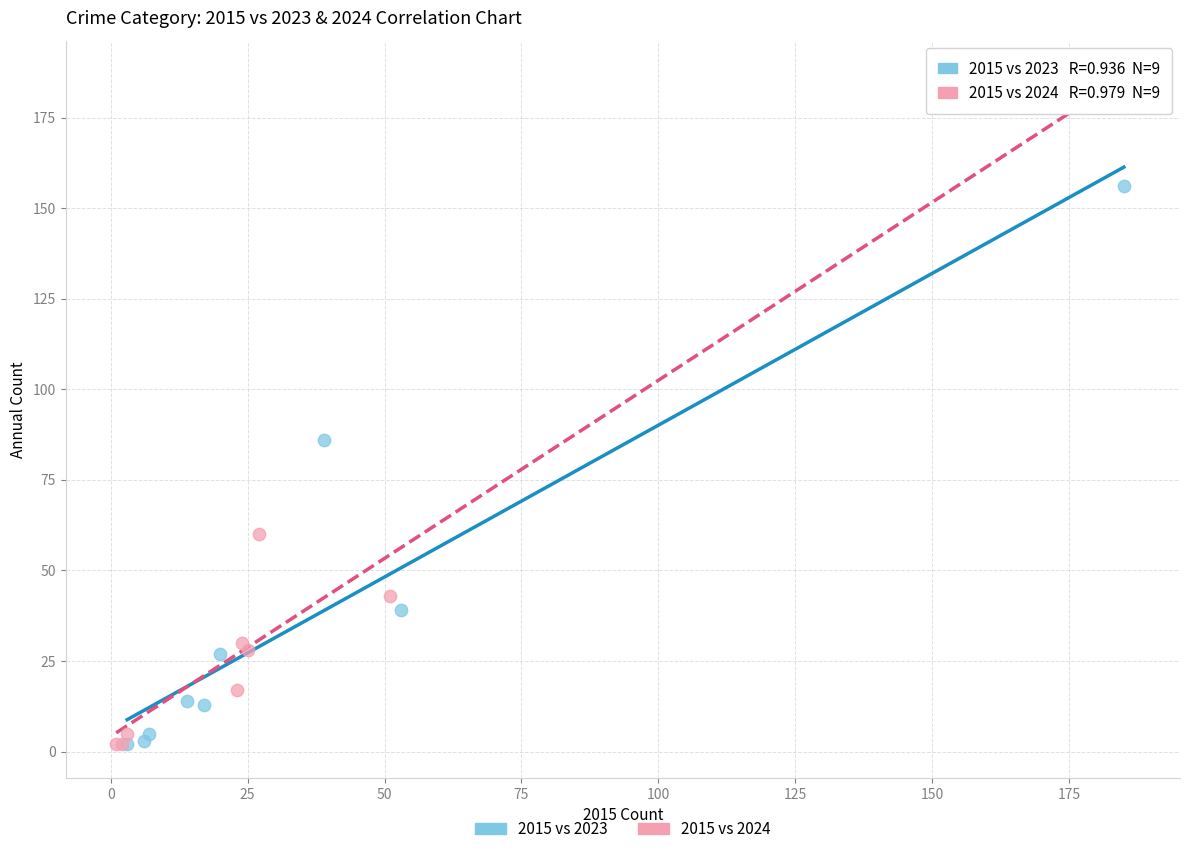

Which series contains the highest Y value?

2015 vs 2024